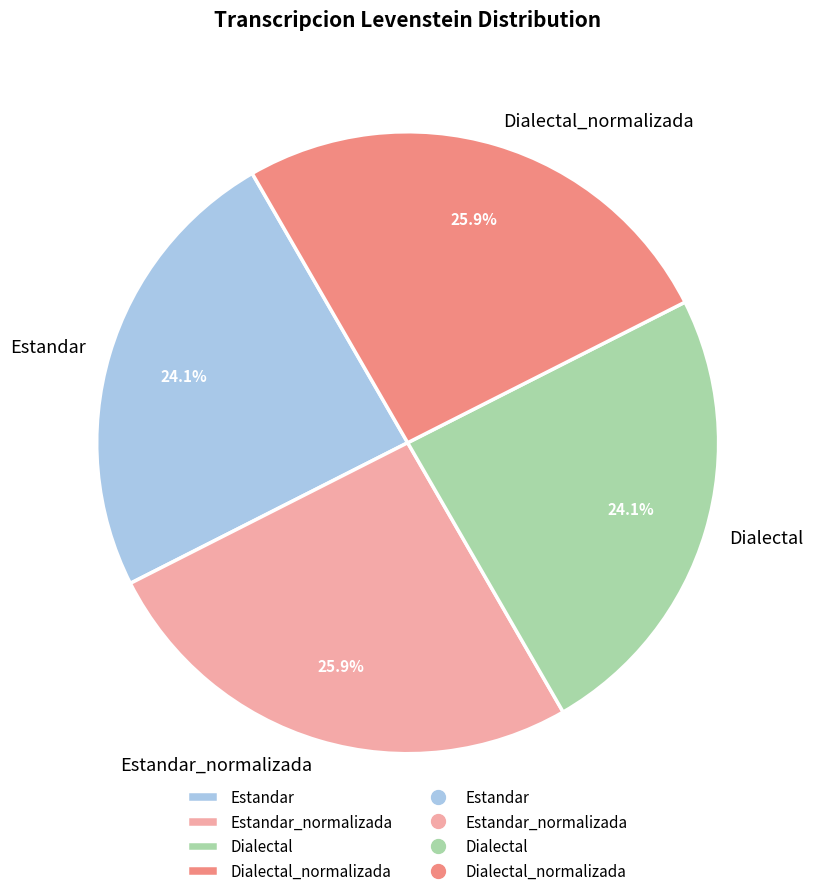

How much of the chart is everything except Dialectal_normalizada?

74.1%